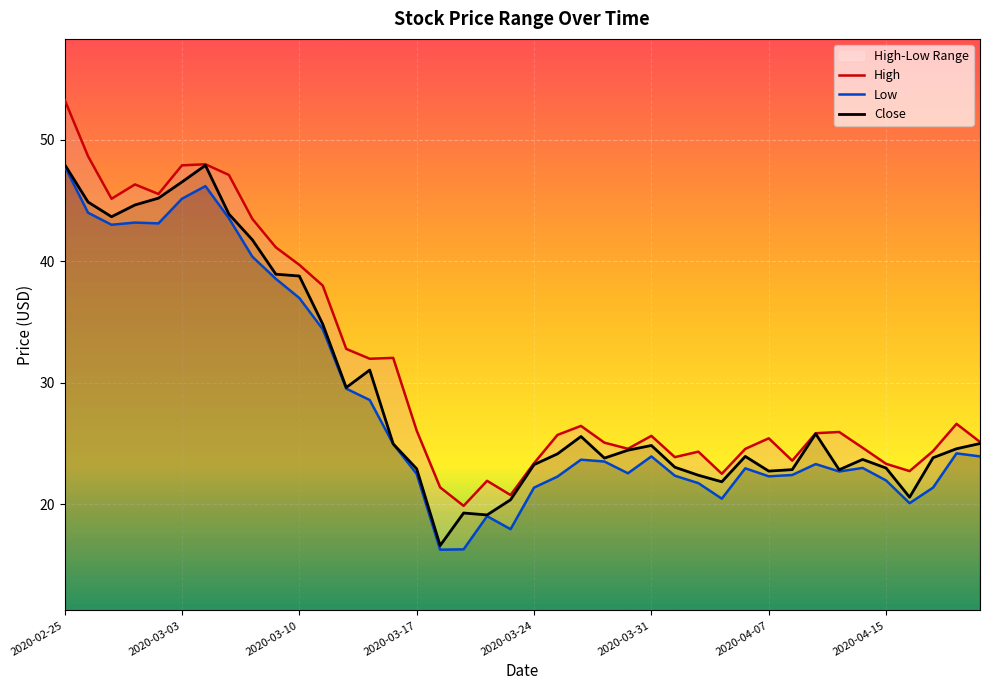

What is the maximum value for Close?

48.0